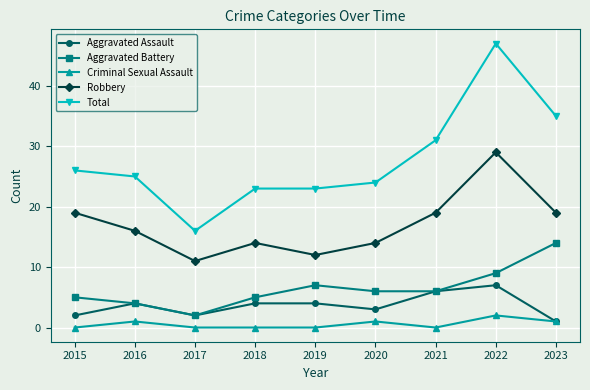

Where is the first local minimum for Aggravated Assault?

2017